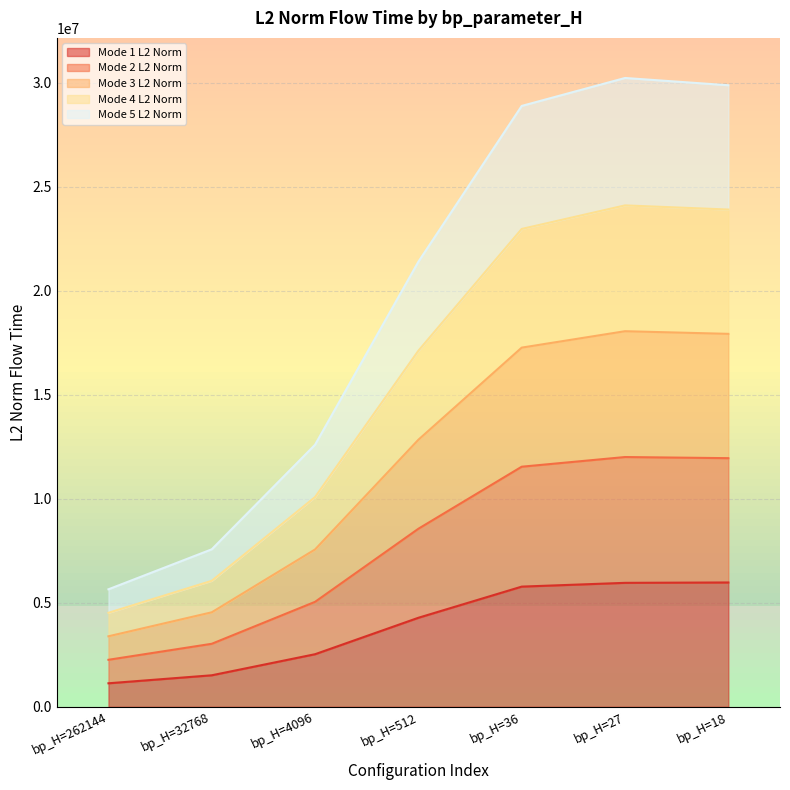

What is the difference between the highest and lowest values at bp_H=18?

23905631.3